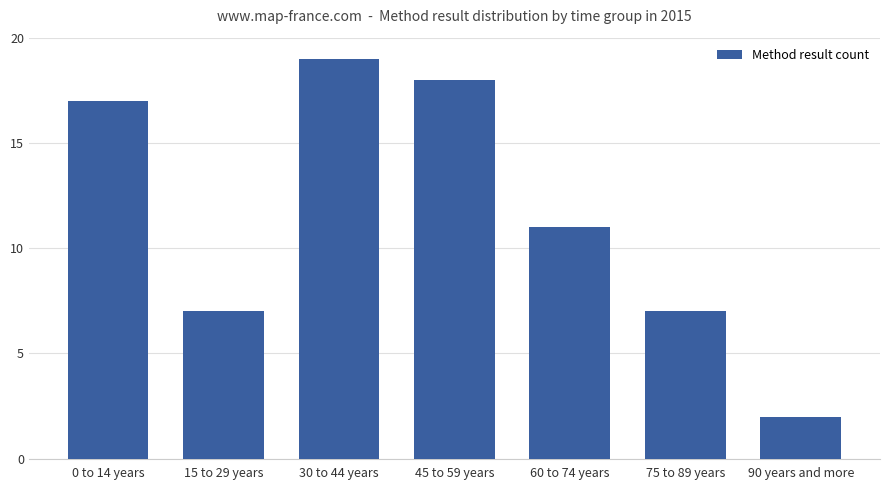

What is the sum of all values?

81